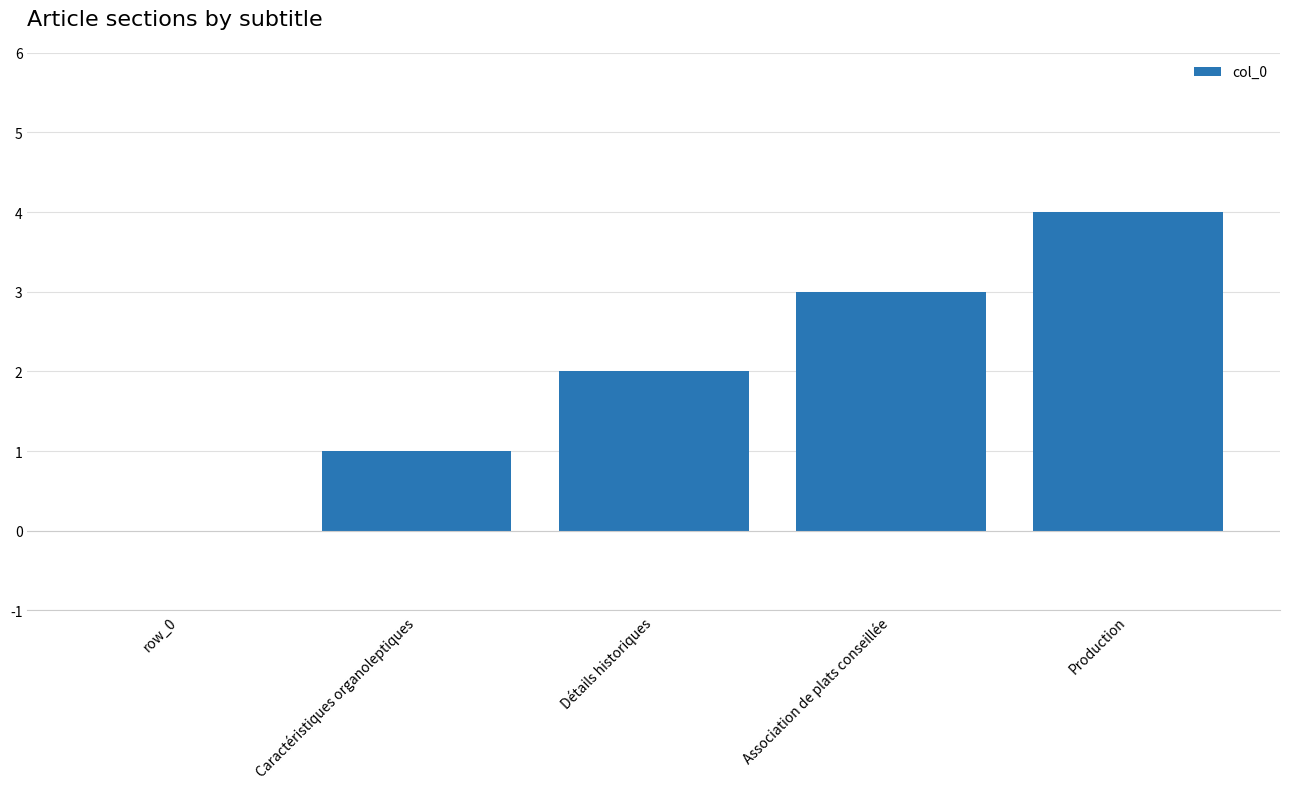

How many categories are shown in the chart?

5